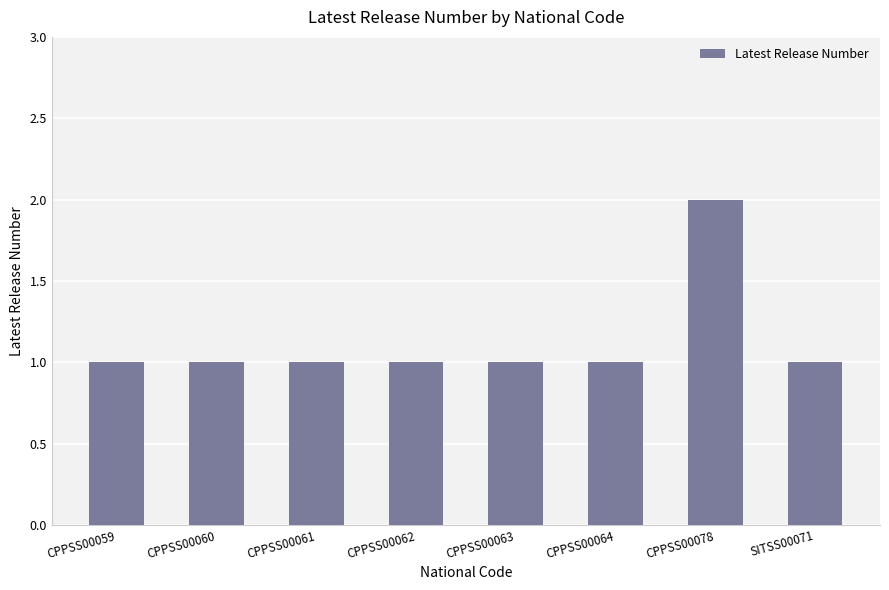

What is the ratio of the value at CPPSS00060 to the value at CPPSS00078?

0.5